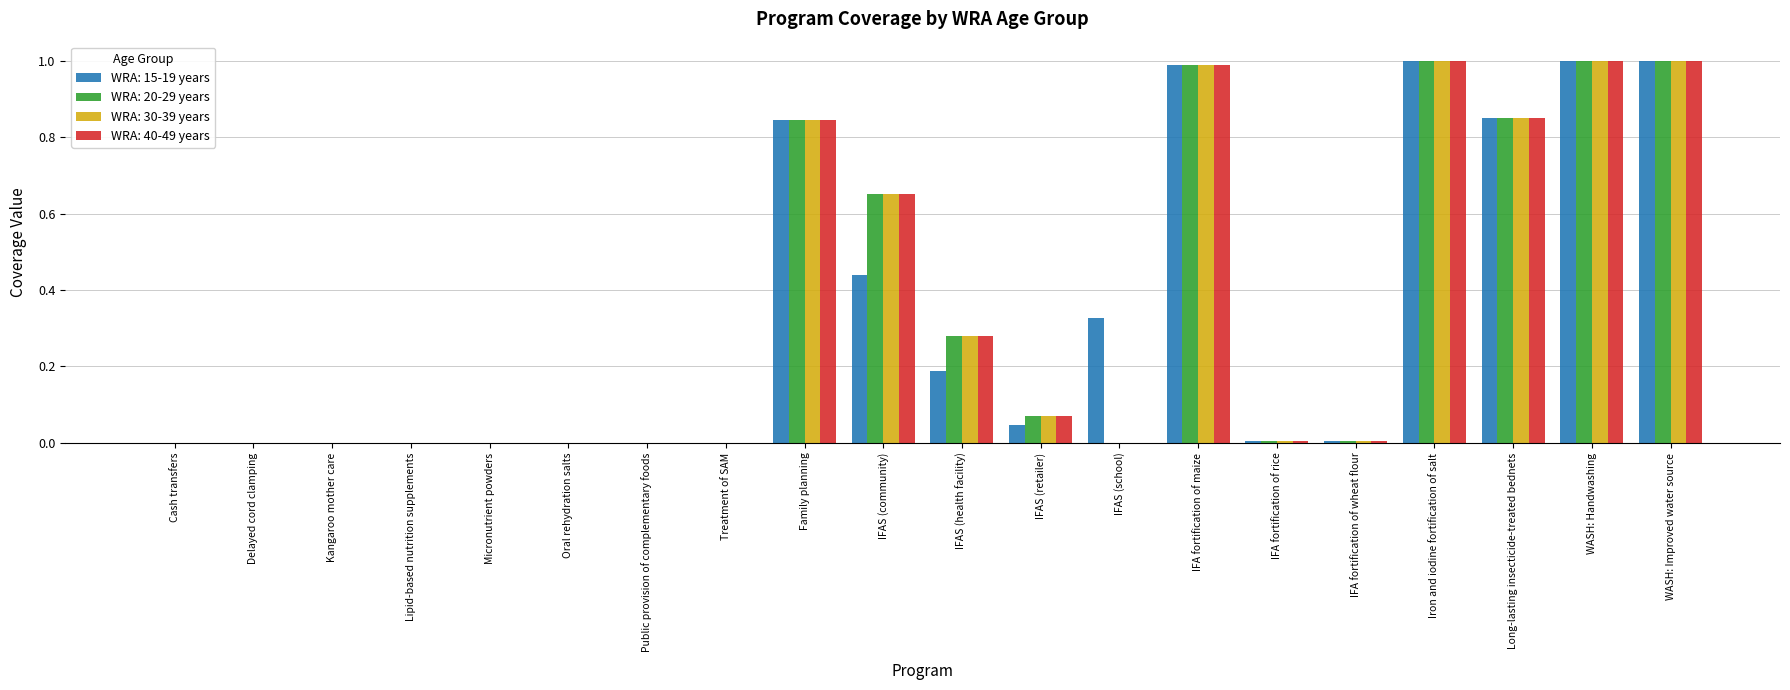

The WRA: 30-39 years series shows 0.3 at WASH: Handwashing. True or false?

False